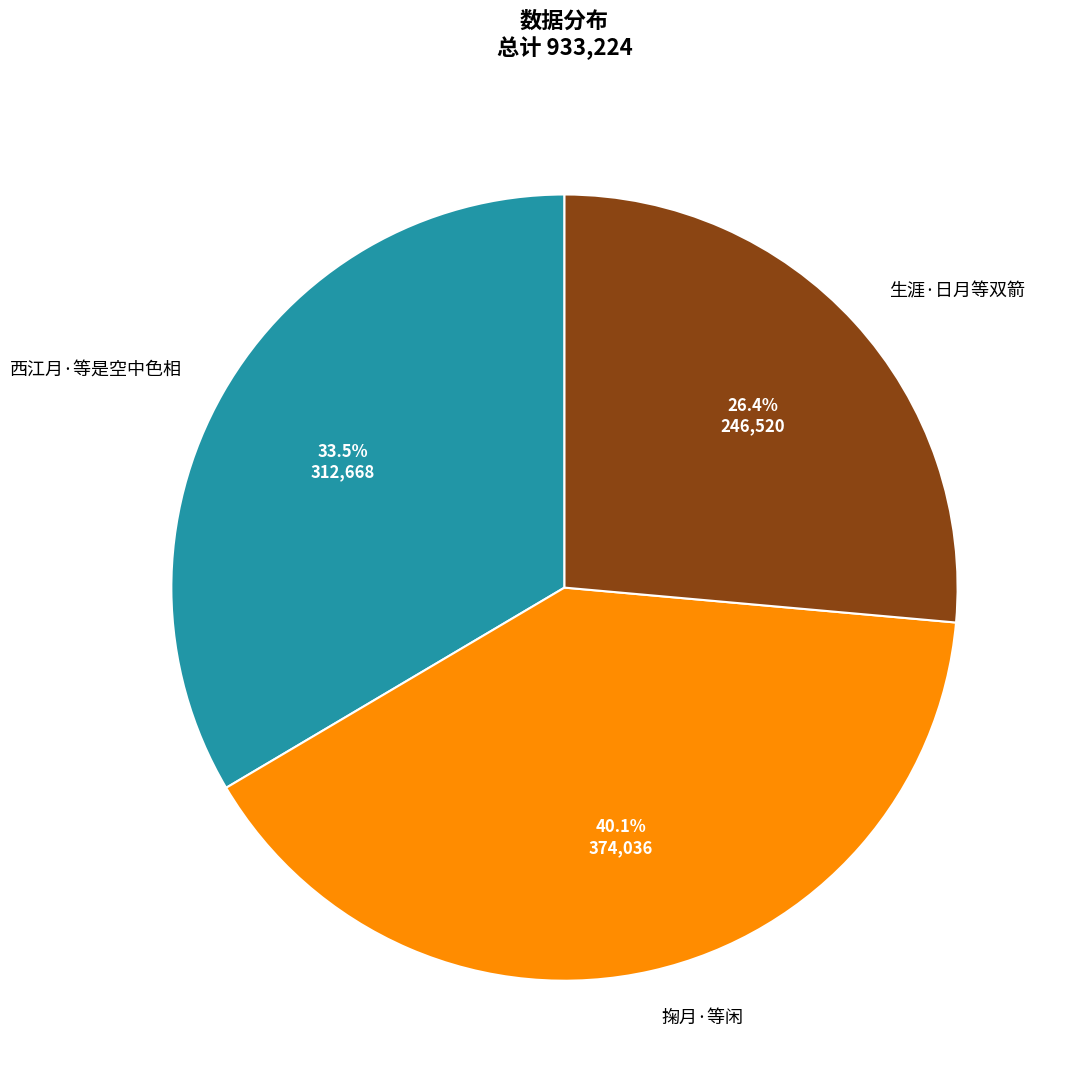

Count the number of slices in the pie.

3